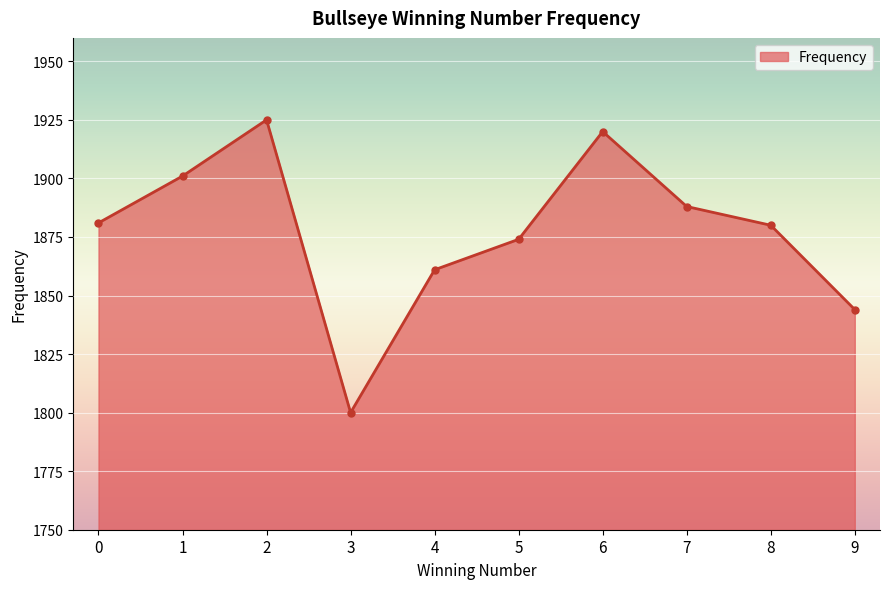

How many values are below 1881?

5